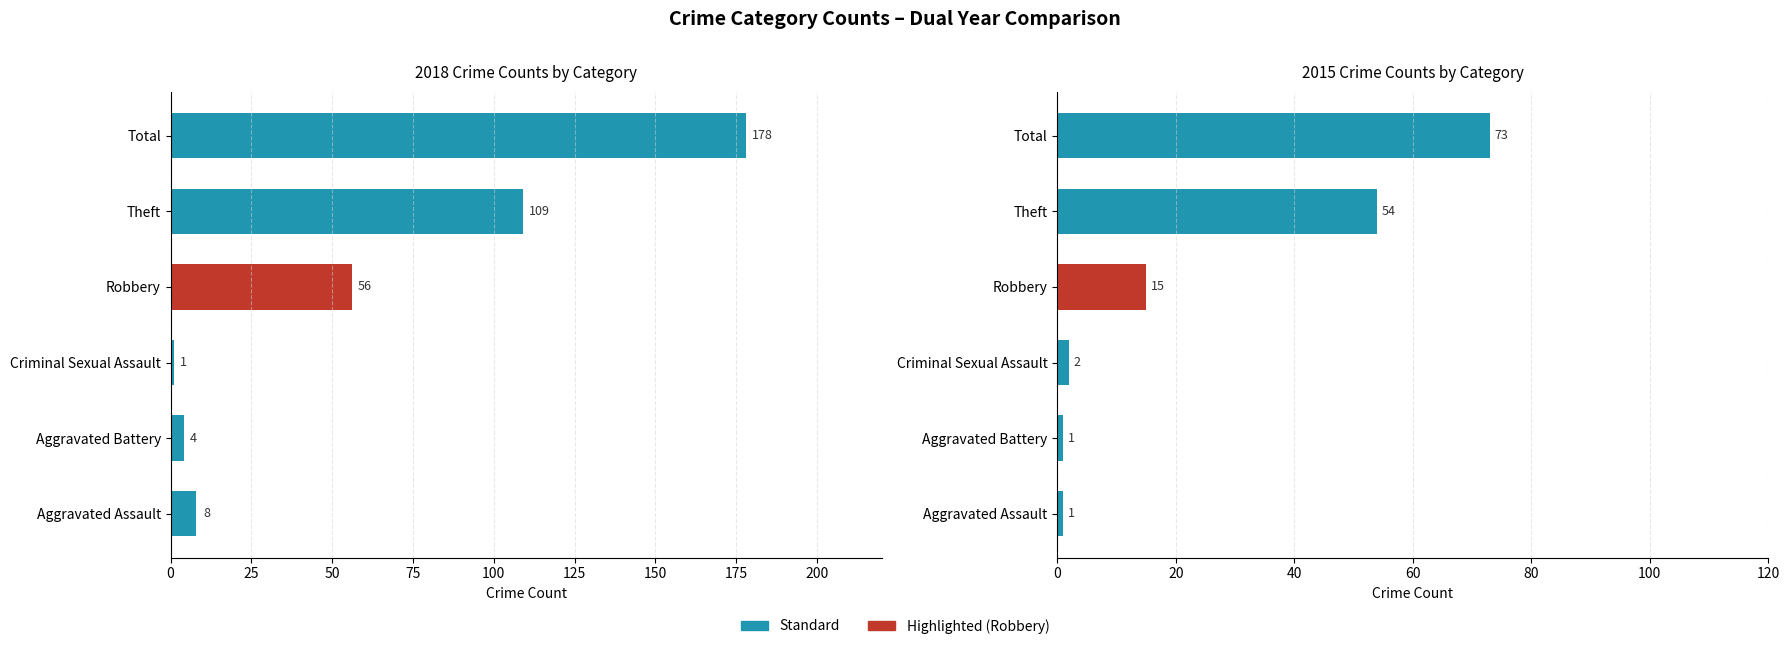

Between Theft and Total, which series saw the biggest shift?

2018